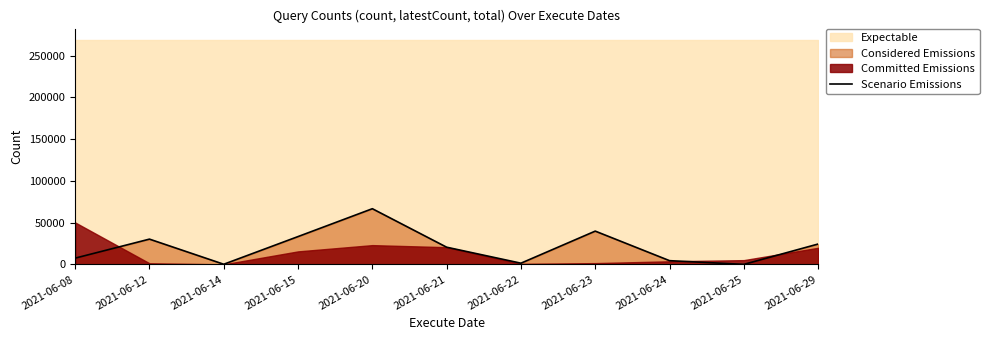

The value at 2021-06-12 is 30258. True or false?

True